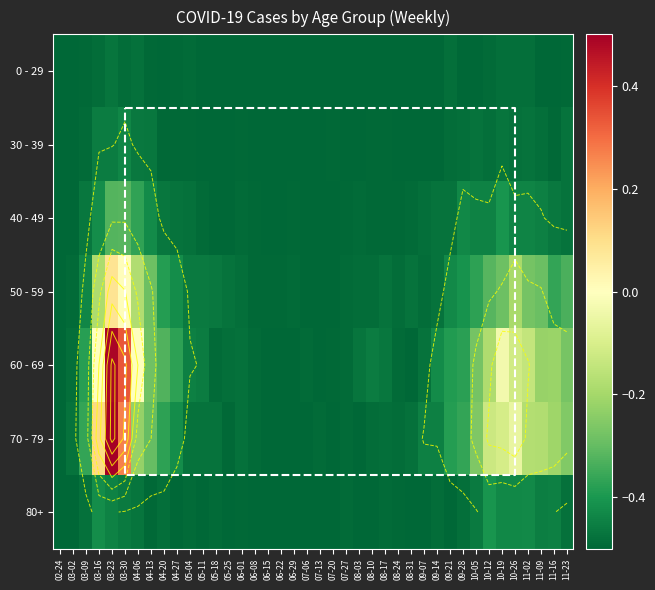

The 50 - 59 series shows -0.5 at 06-29. True or false?

True